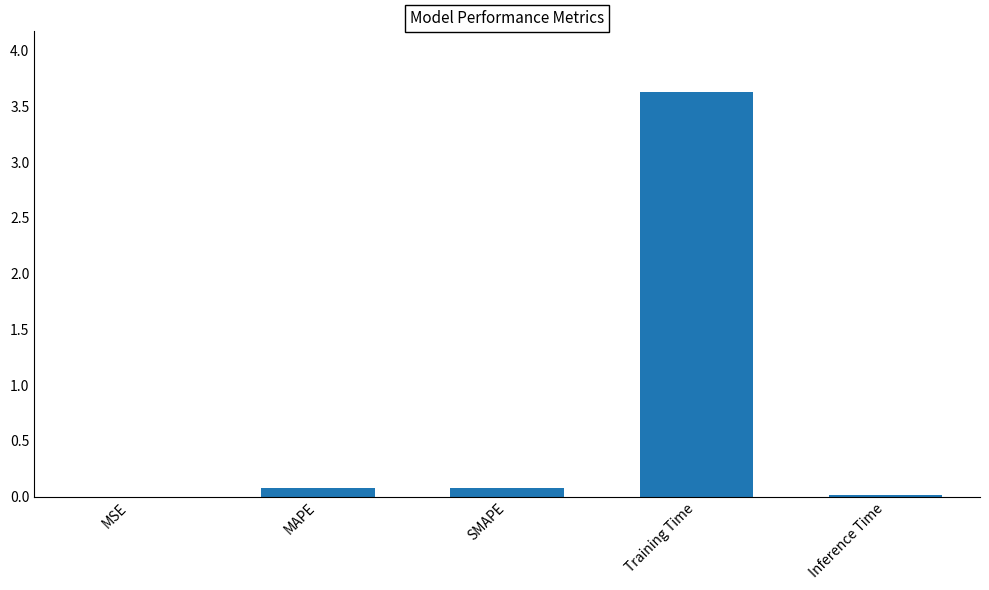

How many series are shown in this chart?

1